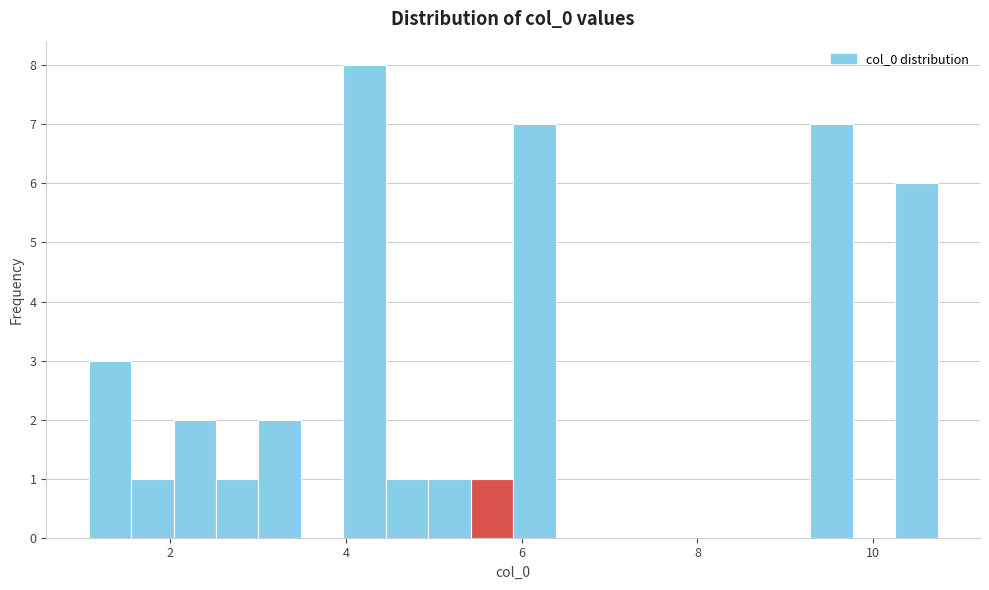

Around what value on the x-axis is the tallest bar? Give the approximate position of its centre, as read against the axis.

4.2